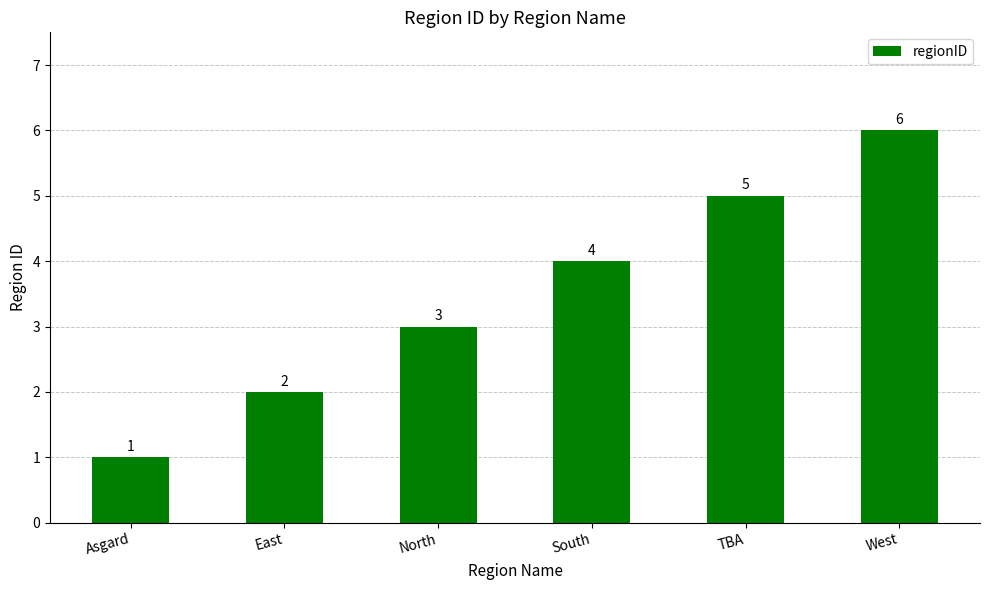

Where is the data nearest to the value 3?

North